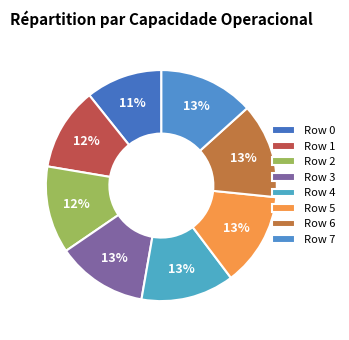

What percentage is the Row 0 slice, to the nearest percent?

11%